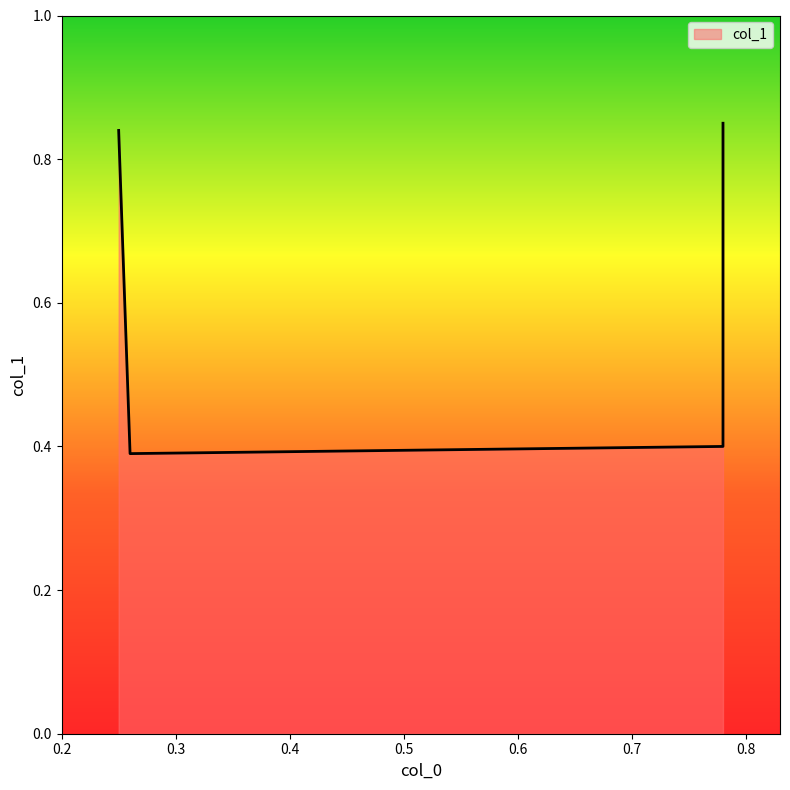

What is the value of the 4th point from the left?

0.4